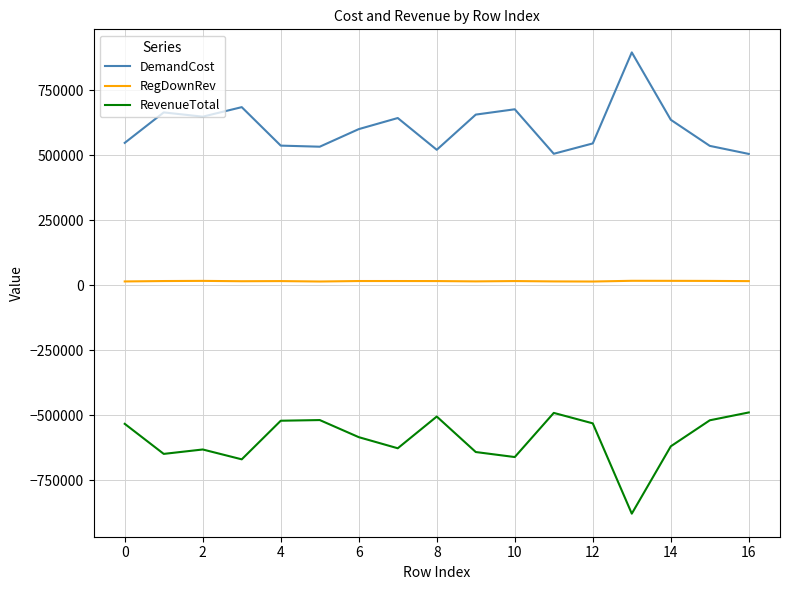

What is the smallest value displayed?

-879425.7